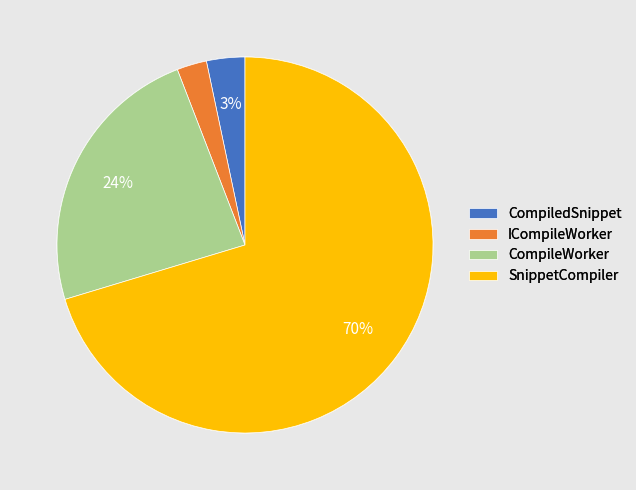

What percentage is the CompiledSnippet slice, to the nearest percent?

3%